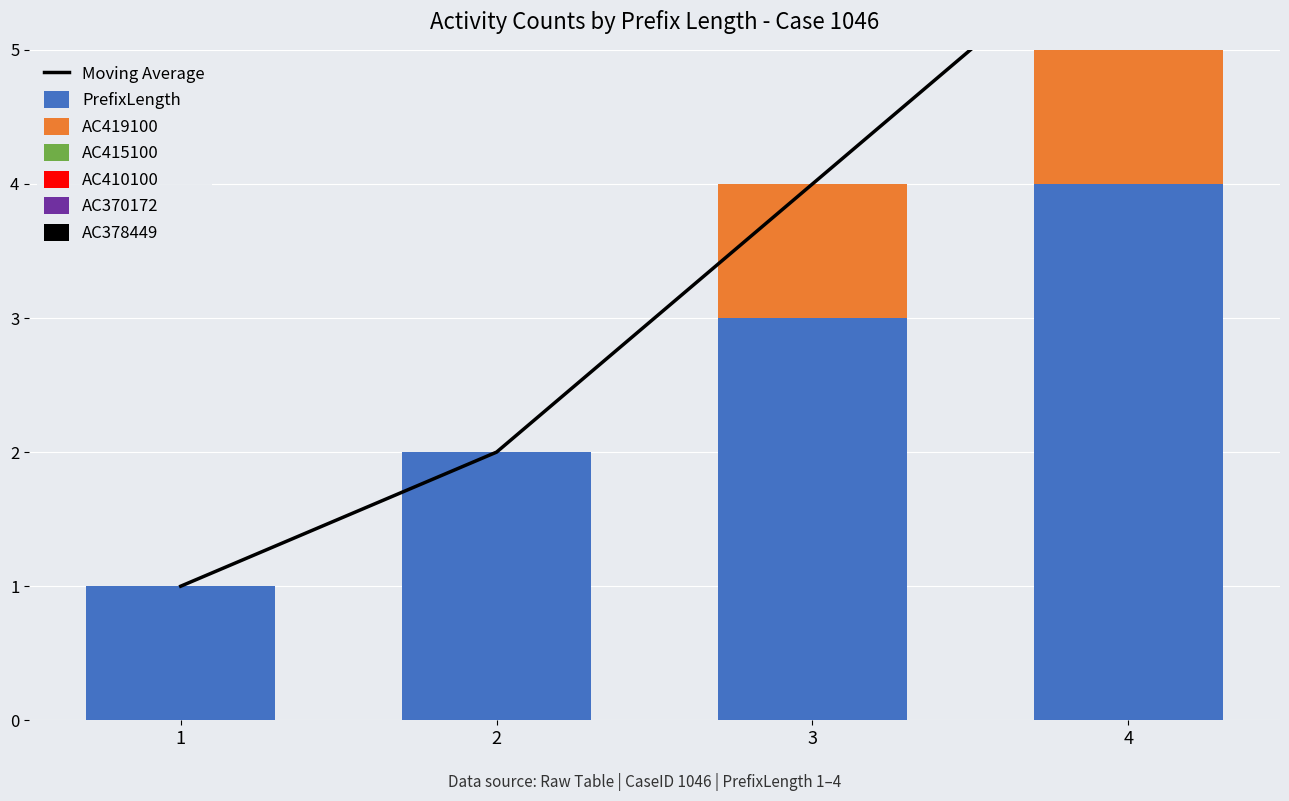

Reading left to right, transcribe all the data shown in this chart.

PrefixLength: 1=1	2=2	3=3	4=4
AC419100: 1=0	2=0	3=1	4=1
AC415100: 1=0	2=0	3=0	4=1